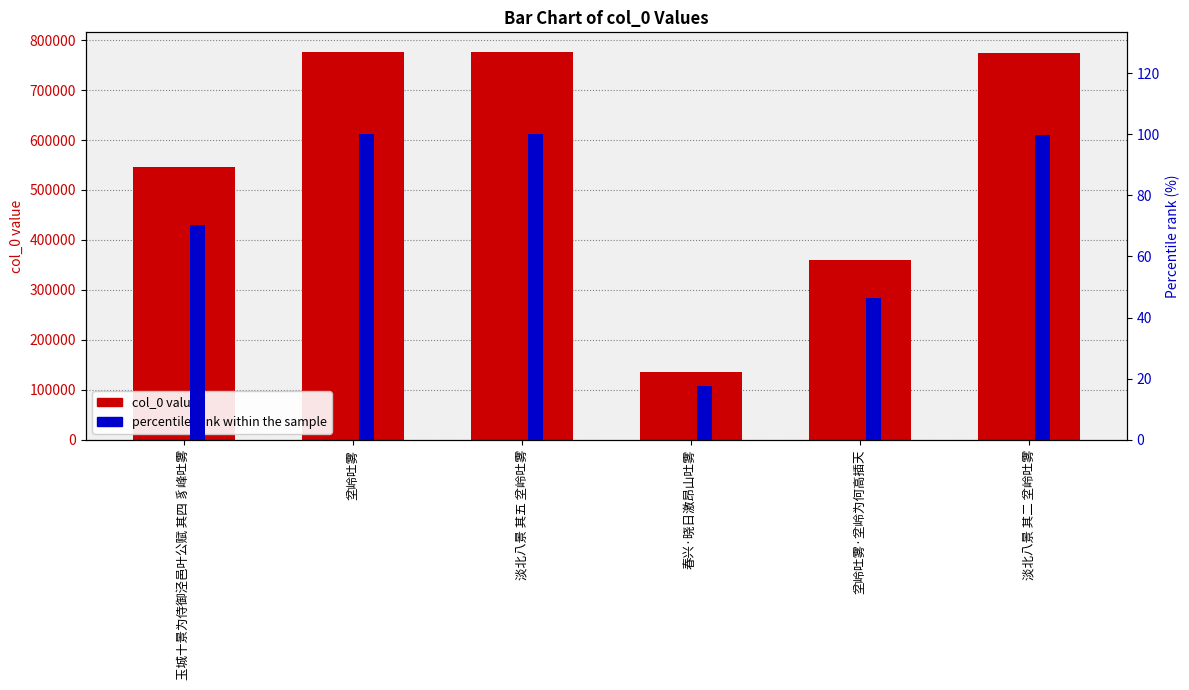

List the labels in order of percentile rank within the sample value, smallest first.

春兴·晓日激昂山吐雾, 坌岭吐雾·坌岭为何高插天, 玉城十景为侍御泾邑叶公赋 其四 豸峰吐雾, 淡北八景 其二 坌岭吐雾, 坌岭吐雾, 淡北八景 其五 坌岭吐雾